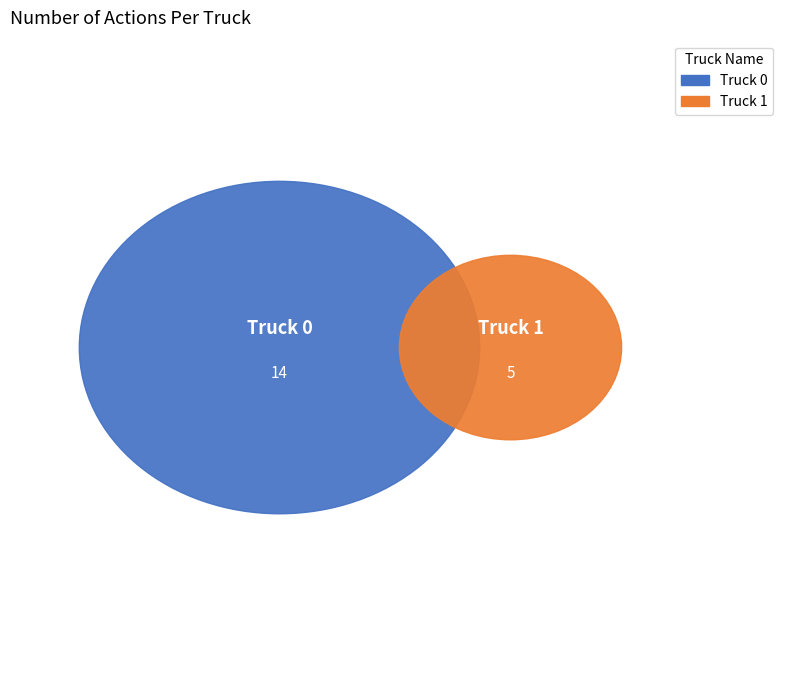

The Truck 1 slice represents 12% of the pie. True or false?

False